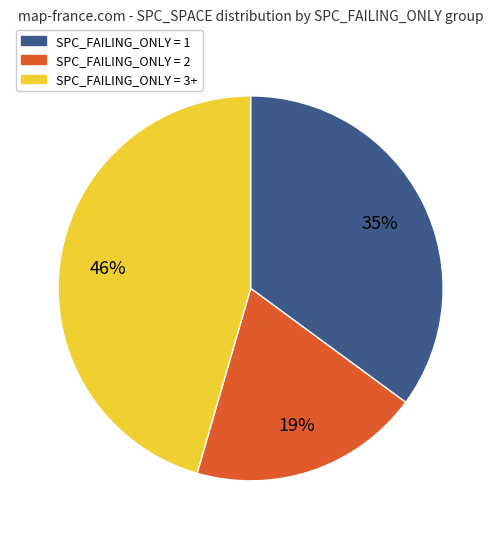

Rank the categories by value from highest to lowest.

SPC_FAILING_ONLY = 3+, SPC_FAILING_ONLY = 1, SPC_FAILING_ONLY = 2